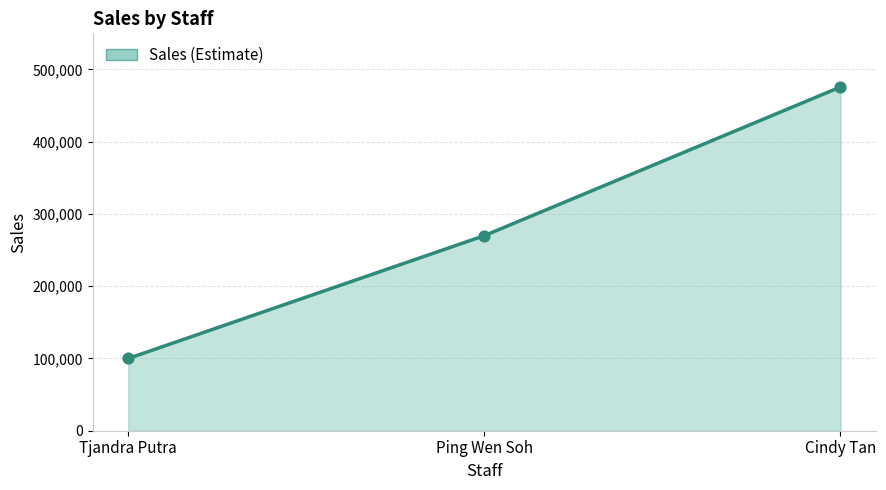

What is the ratio of the value at Cindy Tan to the value at Tjandra Putra?

4.8